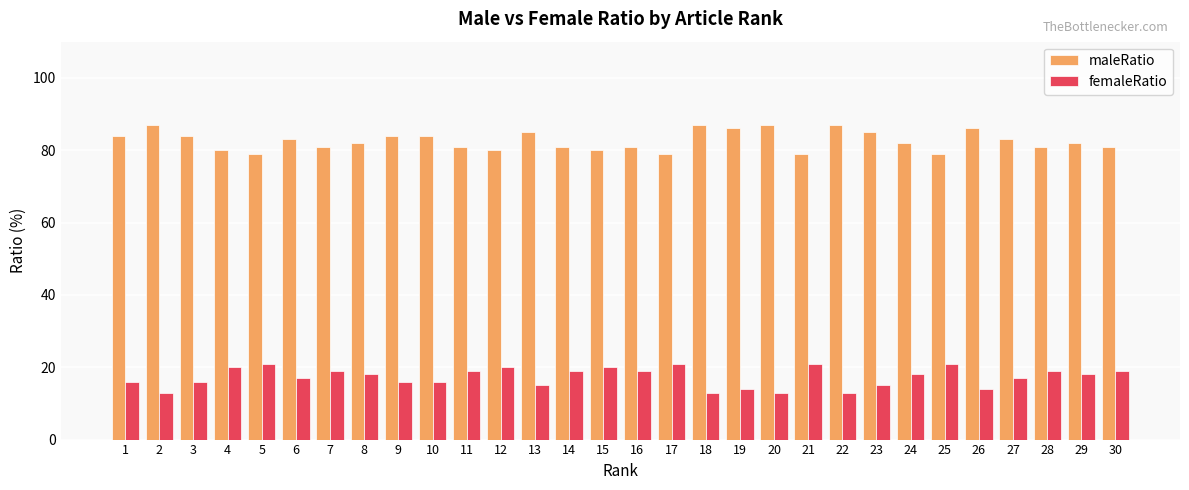

Rank the series at 16 from highest to lowest value.

maleRatio, femaleRatio